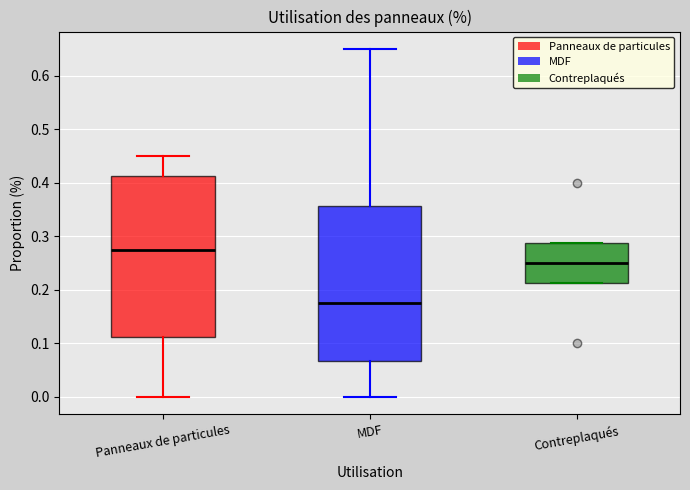

Comparing the boxes themselves (not the whiskers), which one is the tallest?

Panneaux de particules